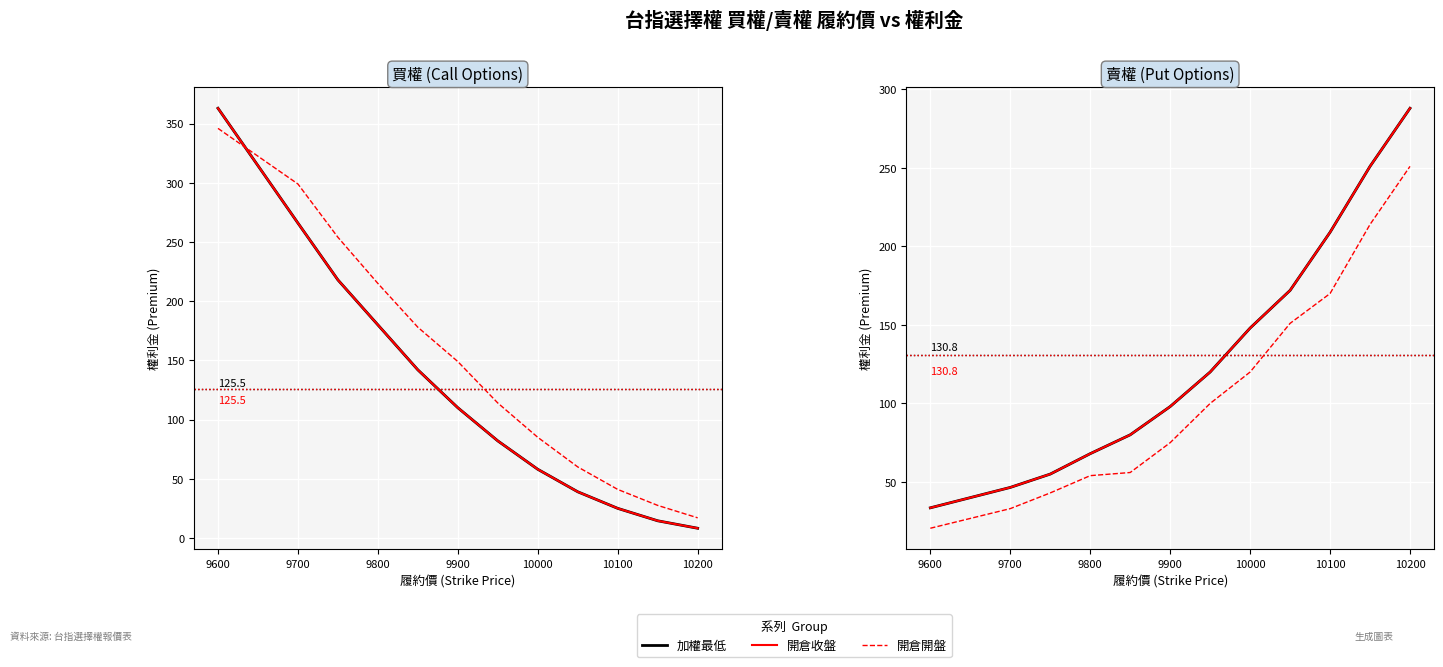

Which series has the widest spread of values?

加權最低